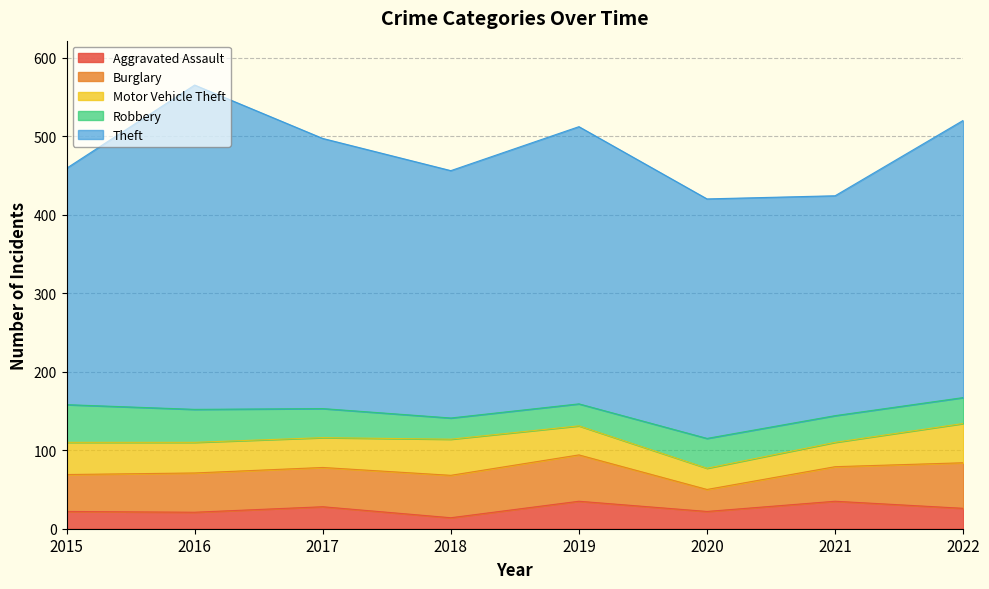

Reading left to right, transcribe all the data shown in this chart.

Aggravated Assault: 22	21	28	14	35	22	35	26
Burglary: 47	50	50	54	59	28	44	58
Motor Vehicle Theft: 41	39	38	46	37	27	31	50
Robbery: 48	42	37	27	28	38	34	33
Theft: 301	413	344	315	353	305	280	353